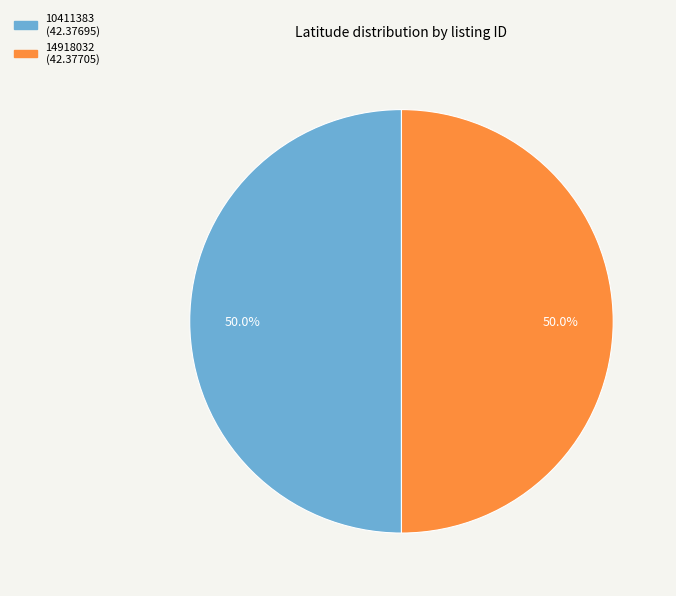

What percentage is the 14918032 slice, to the nearest percent?

50%